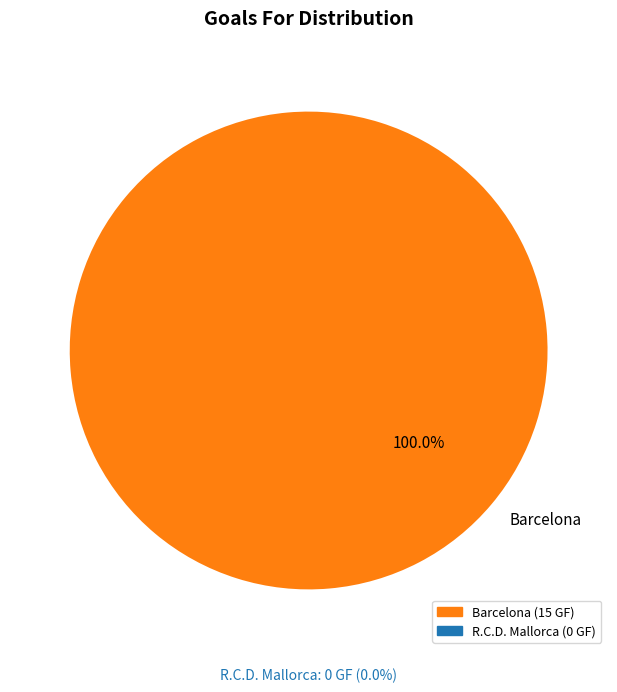

Which slice represents more than half of the pie?

Barcelona